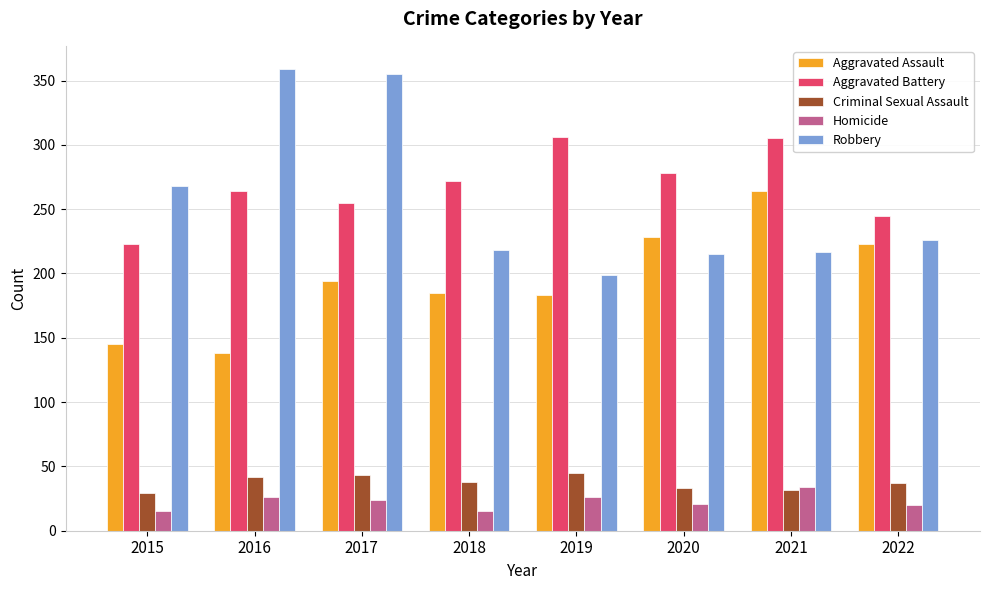

What is the difference between the maximum and minimum values in the Aggravated Battery series?

83